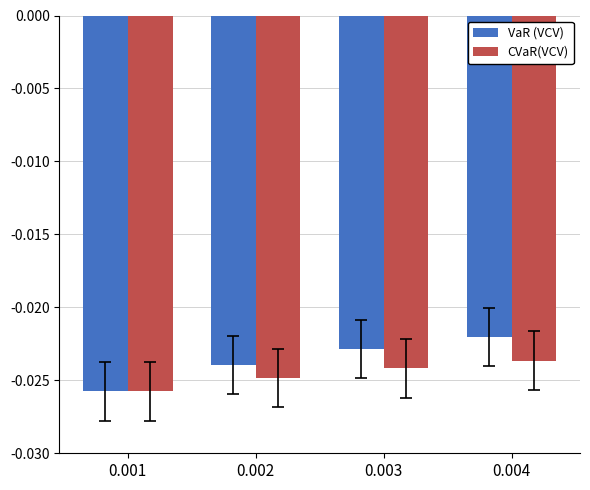

What is the total value across all series at 0.001?

-0.1